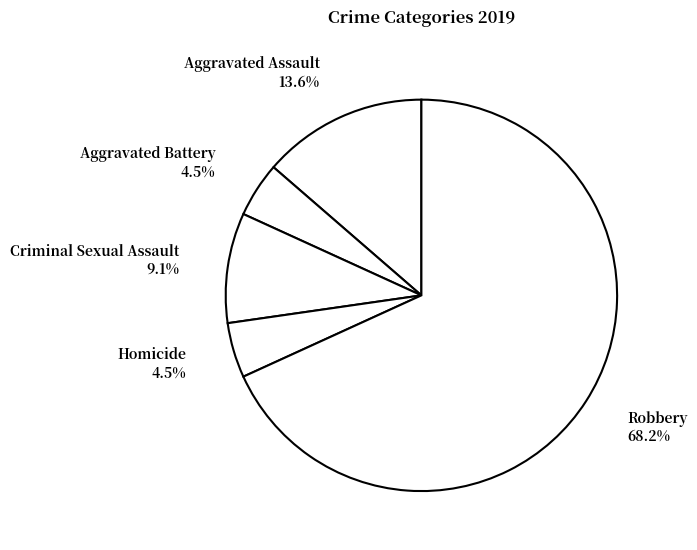

Is there any slice that represents more than half of the pie?

Yes